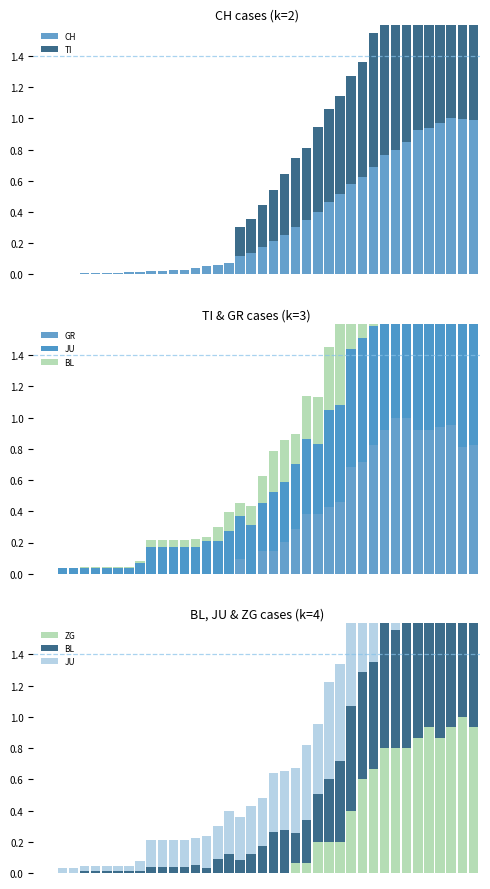

Rank the categories by BL value from lowest to highest.

0, 1, 2, 3, 4, 5, 6, 7, 8, 9, 15, 10, 11, 12, 13, 14, 18, 16, 17, 19, 20, 23, 21, 22, 24, 25, 26, 27, 28, 29, 30, 39, 32, 31, 37, 38, 34, 36, 35, 33